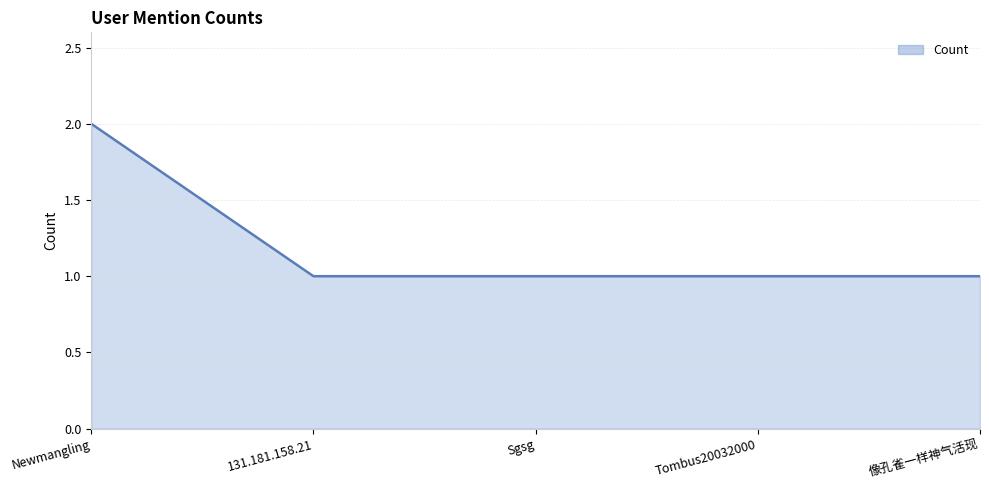

How many lines are shown in the chart?

1